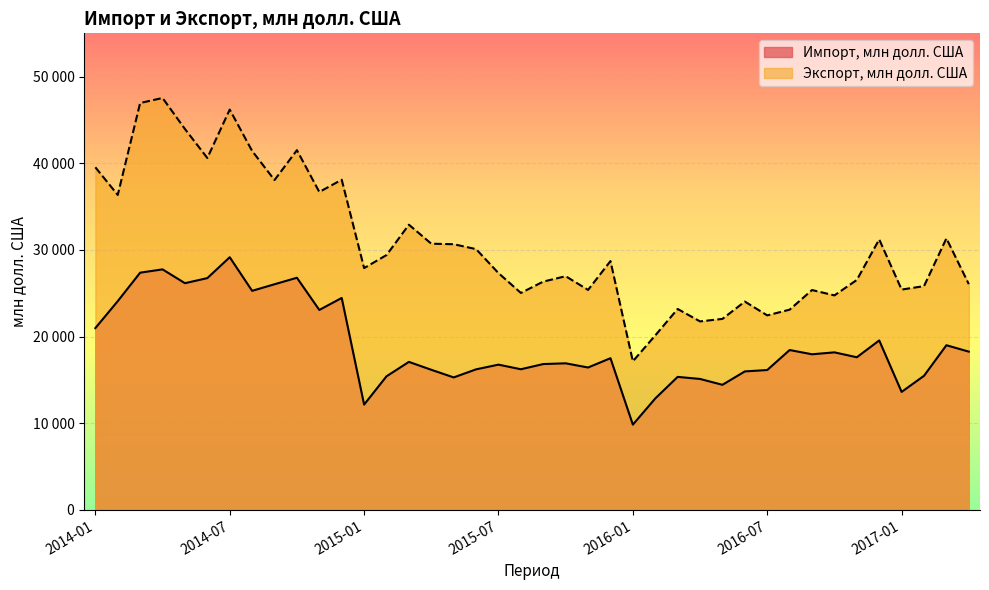

True or false: Экспорт, млн долл. США and Импорт, млн долл. США cross at least once.

False